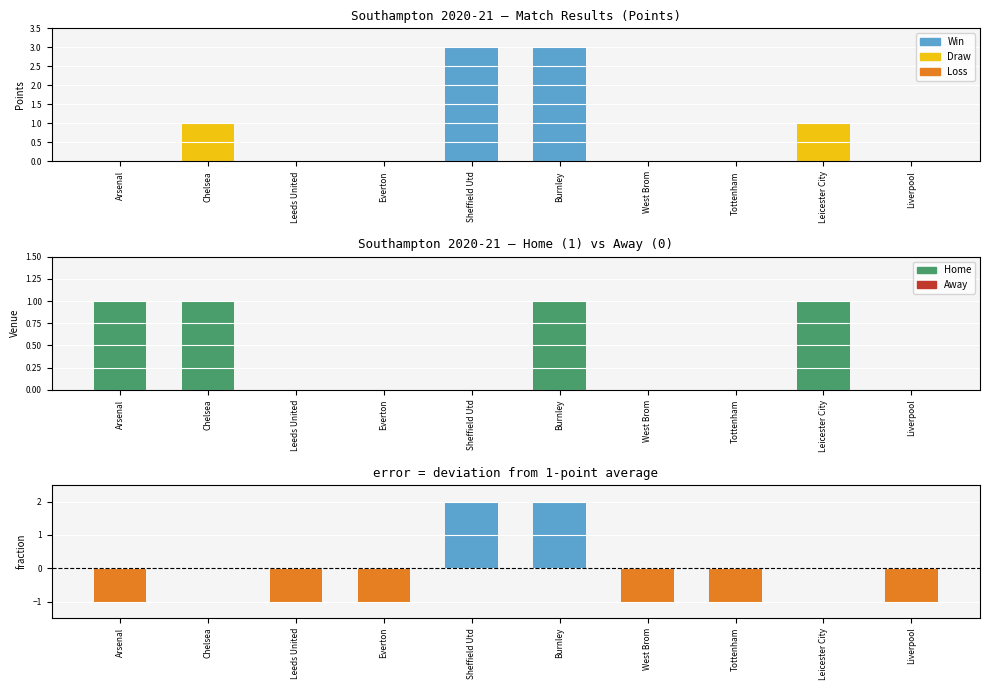

Count the Points vs average values in the range -1 to 0.

8